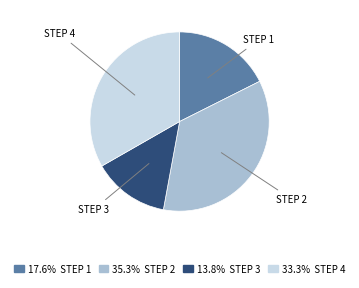

Does any single category account for the majority?

No